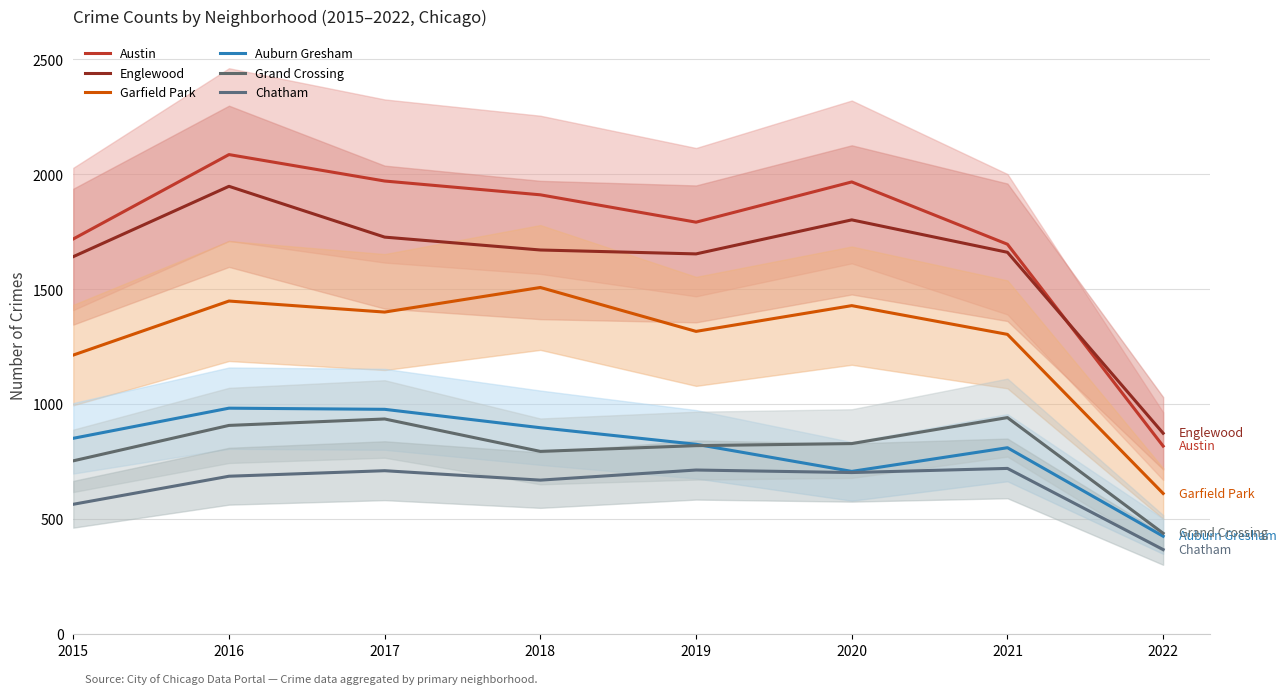

Where does the Grand Crossing series first go above 829?

2016